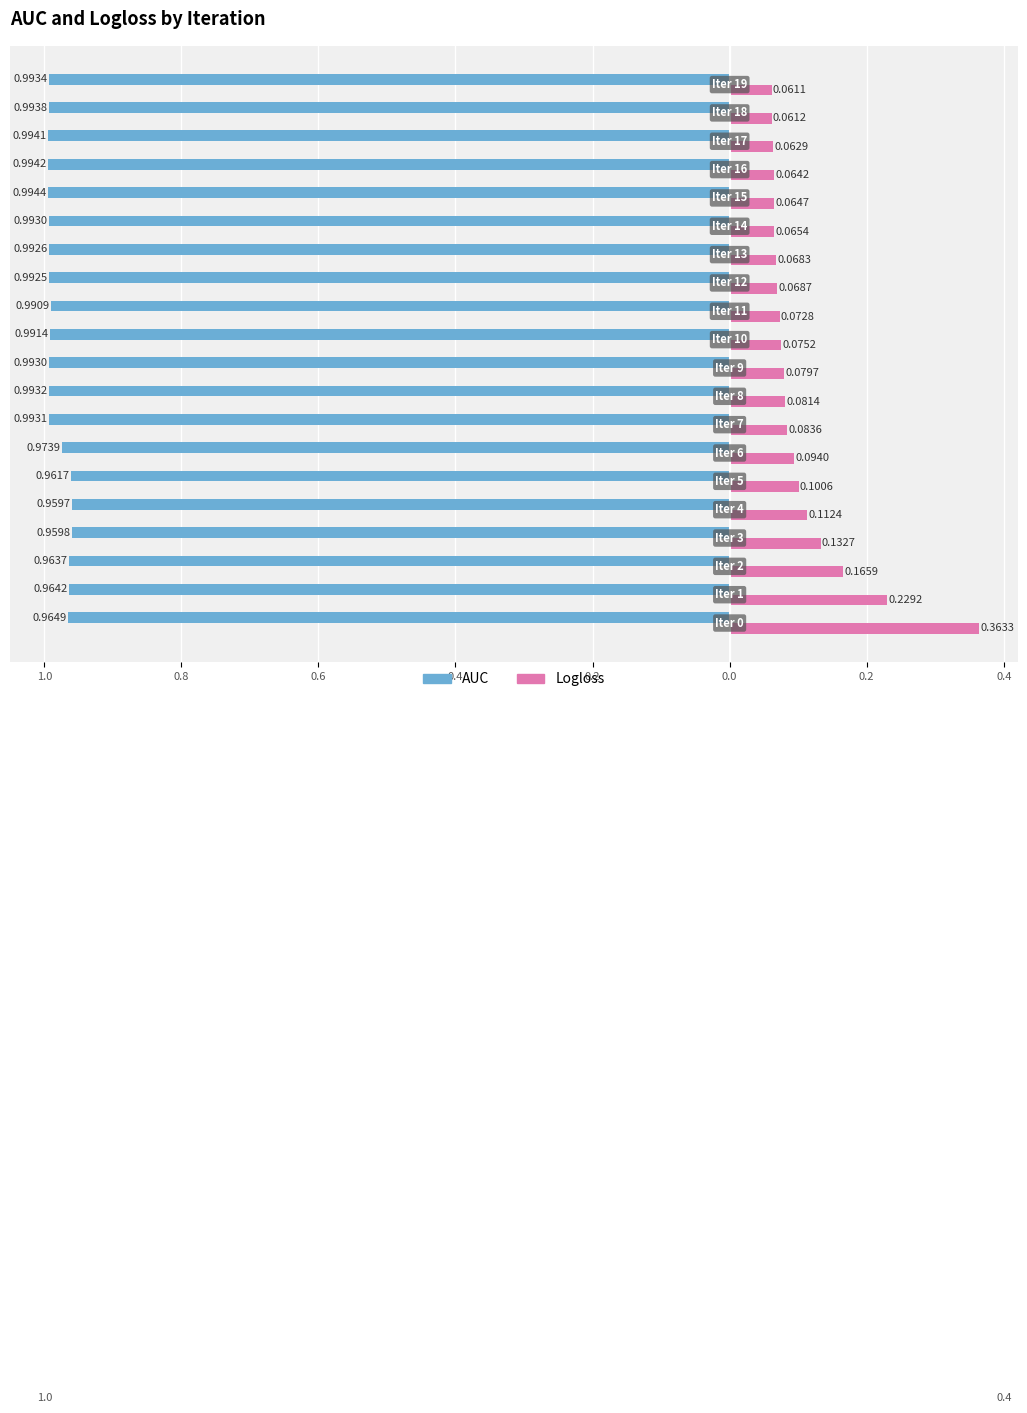

Count the Logloss values in the range 0 to 1.

20